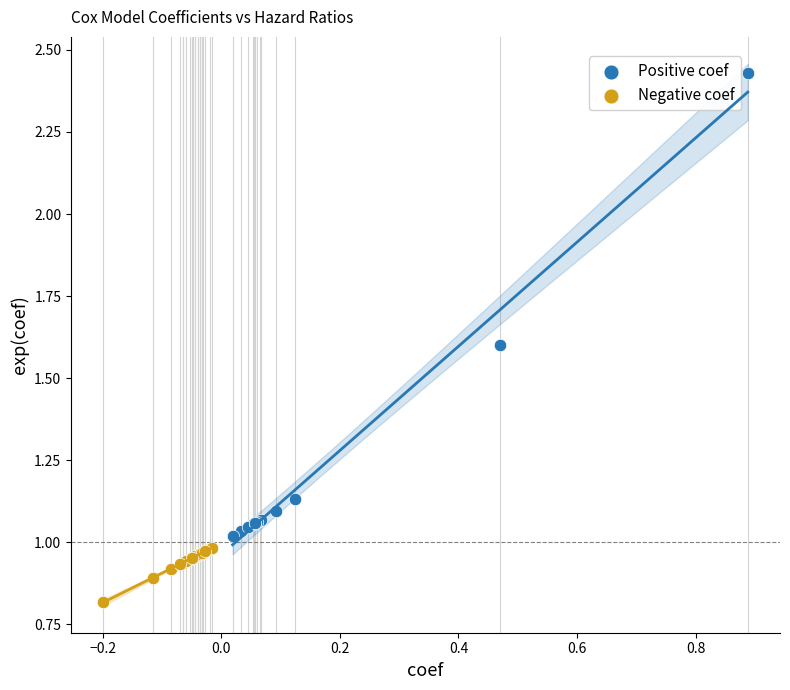

Which series contains the lowest Y value?

Negative coef